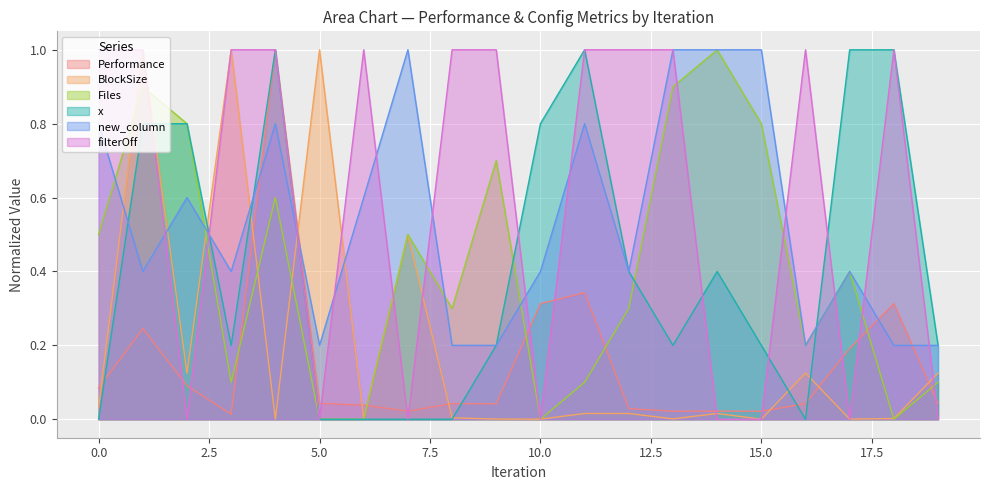

How many lines are shown in the chart?

6